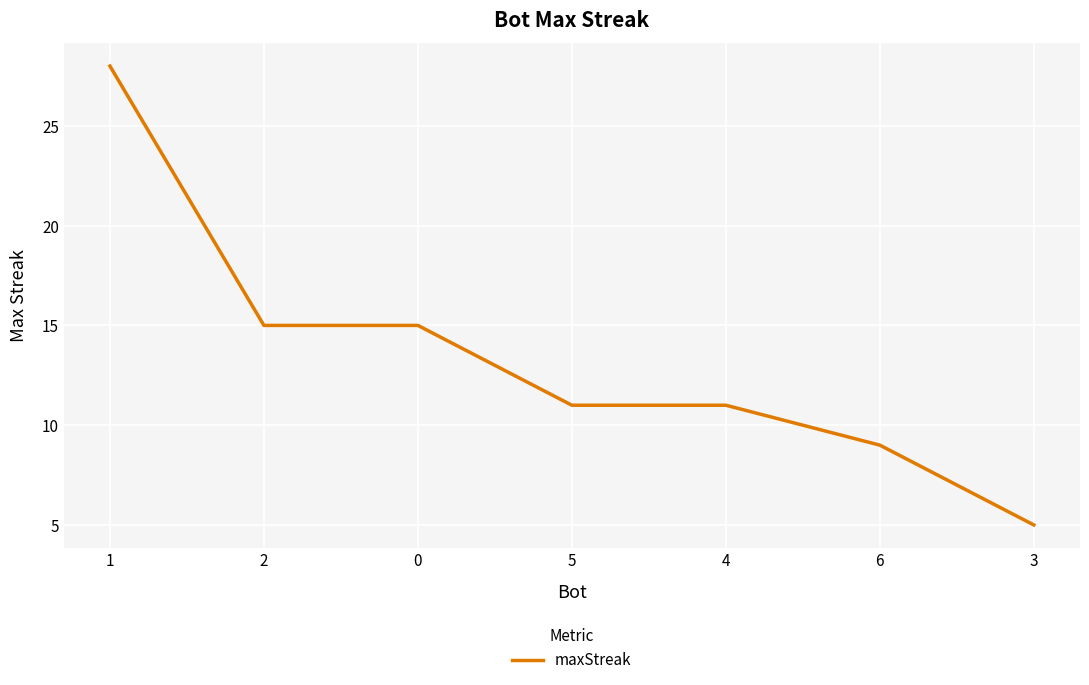

What position from the left is 3?

7